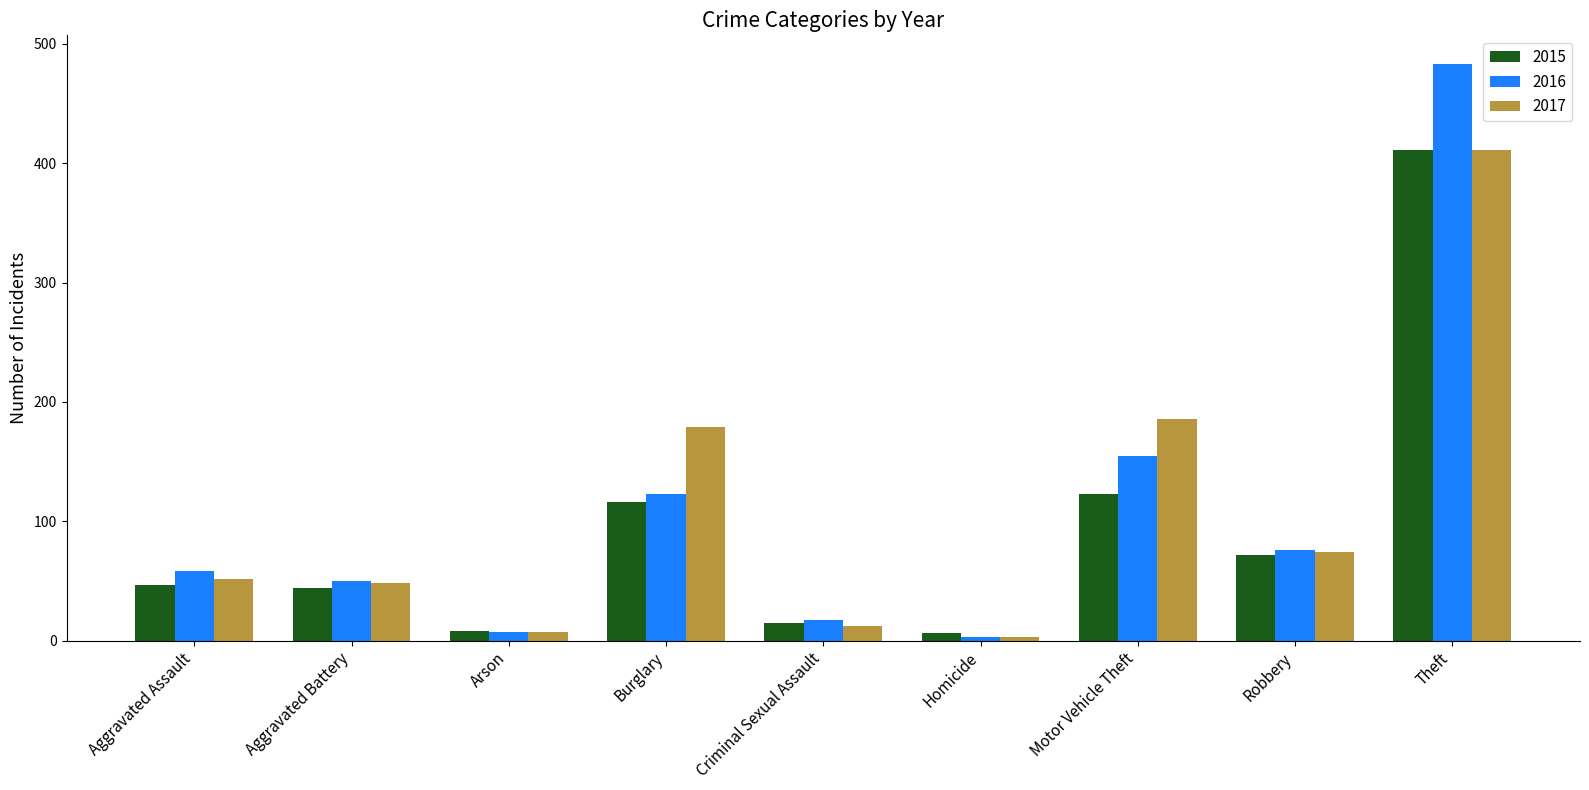

Is it true that 2016 equals 76 at Robbery?

True